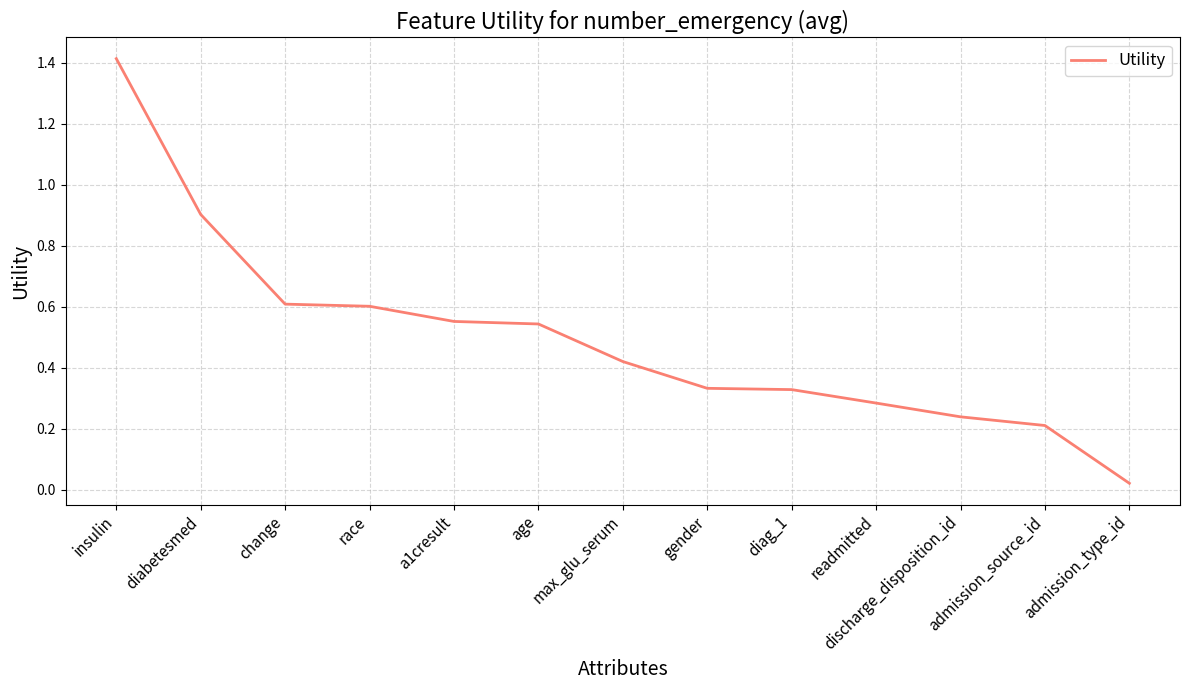

The value at discharge_disposition_id is 0.1. True or false?

False